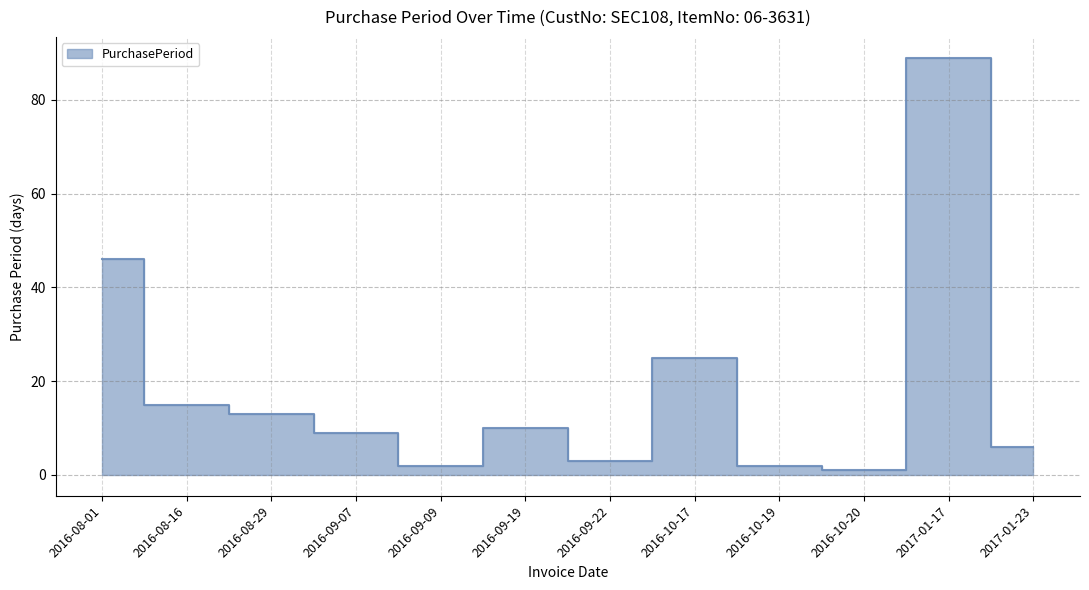

Reading right to left, what are all the values shown in this chart?

6	89	1	2	25	3	10	2	9	13	15	46